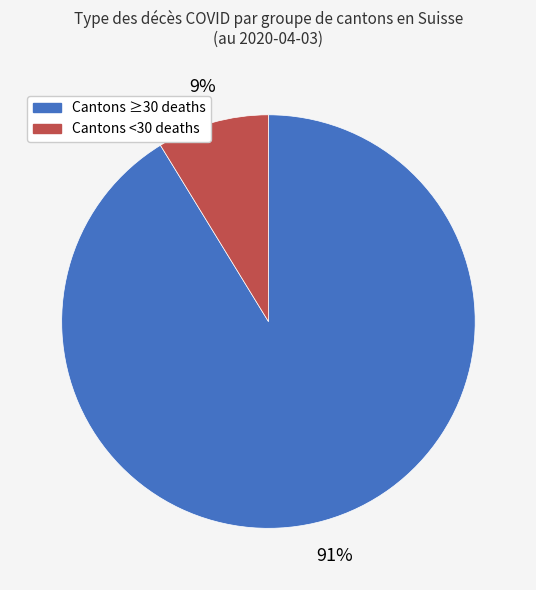

To the nearest percent, what is the average slice percentage?

50%